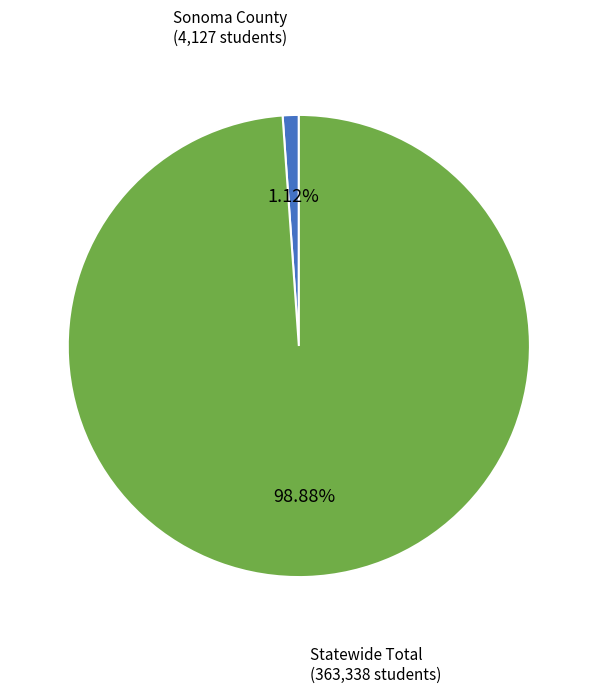

Between Statewide Total and Sonoma County, which is larger?

Statewide Total